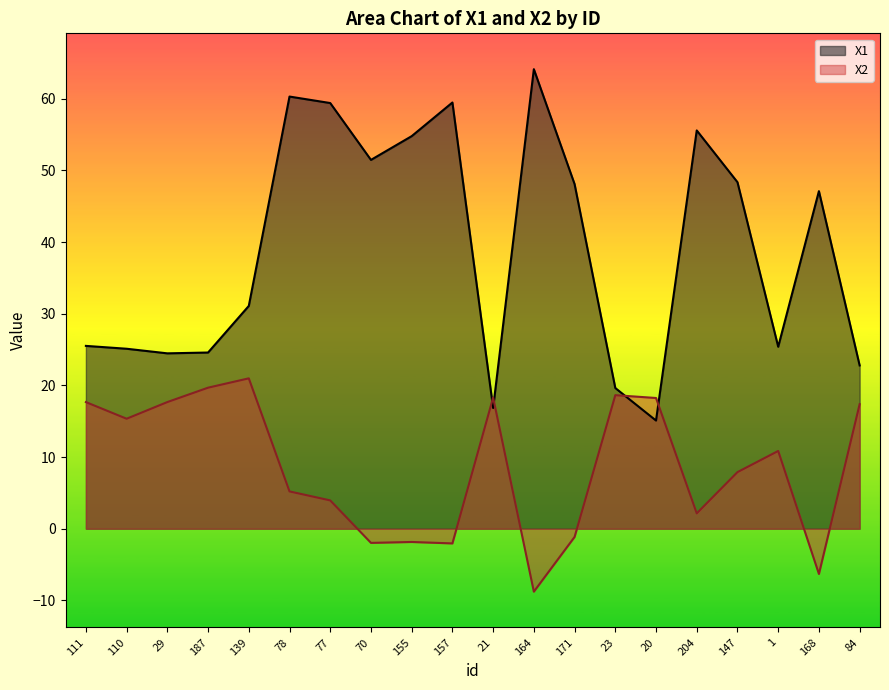

Is it true that X1 equals 25.6 at 77?

False